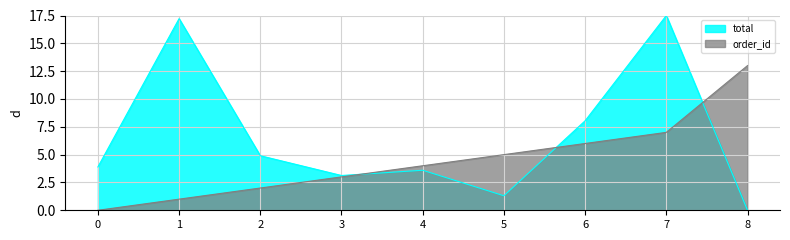

Does the chart display data point markers on the line(s)?

No